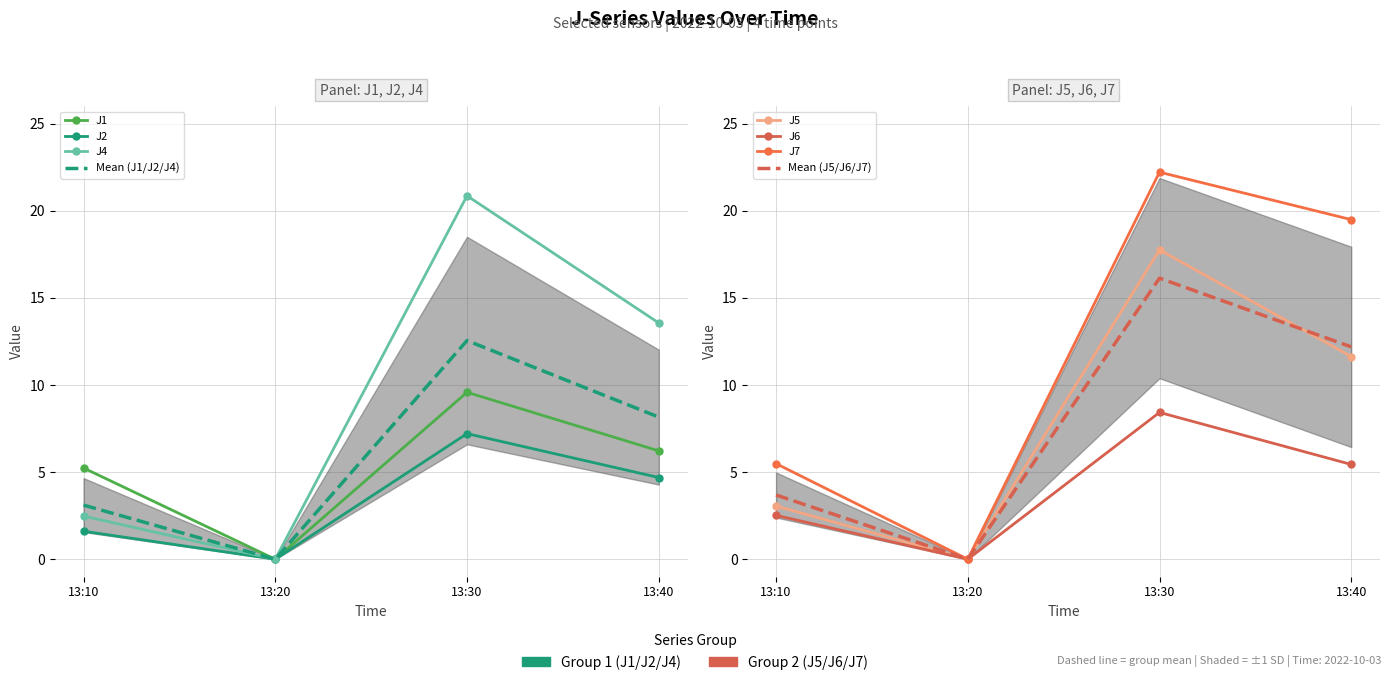

True or false: J7 and J6 intersect in this chart.

False